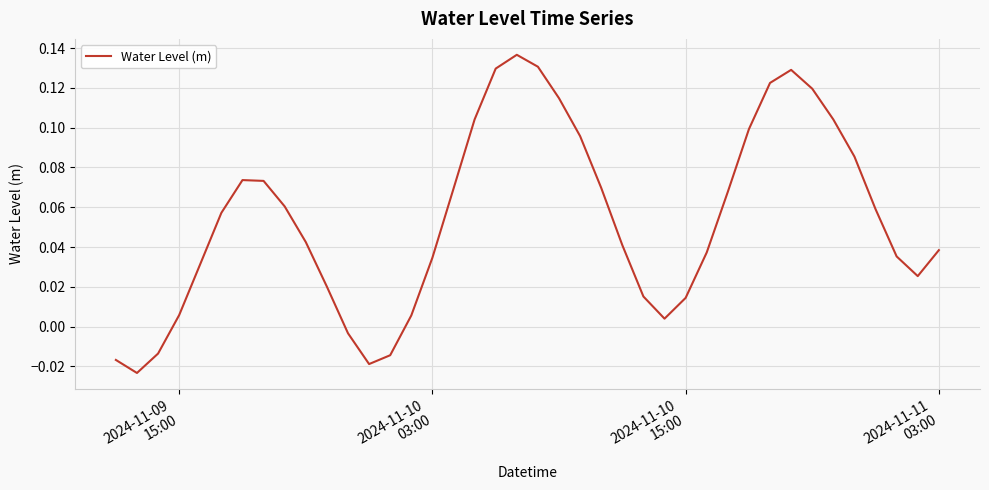

At which label does the data first exceed 0?

2024-11-09
15:00